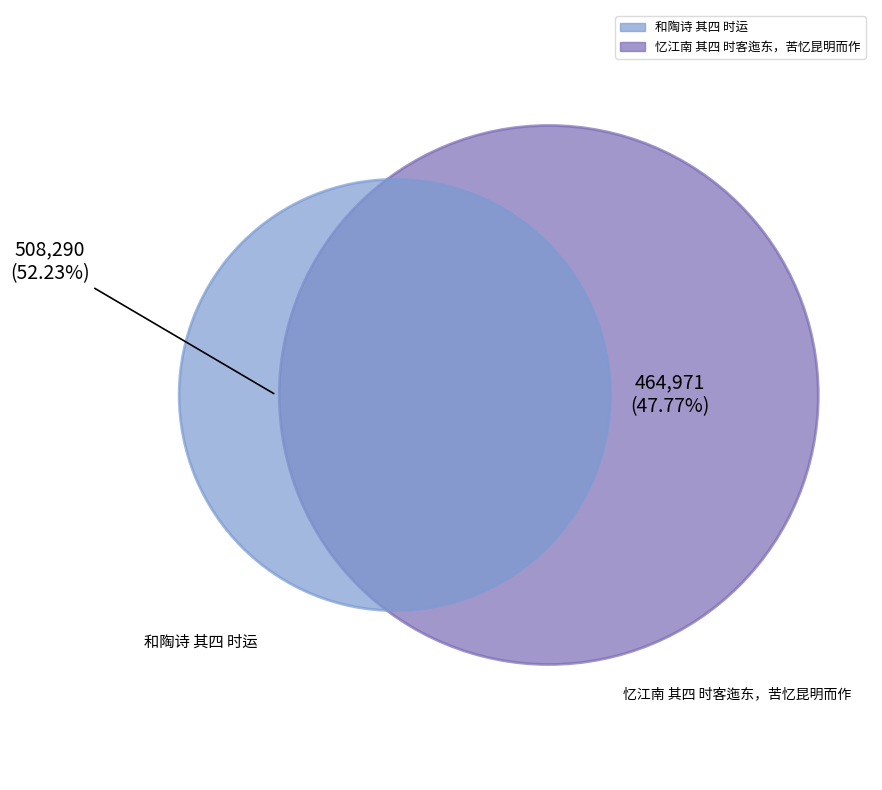

Between 和陶诗 其四 时运 and 忆江南 其四 时客迤东，苦忆昆明而作, which is larger?

和陶诗 其四 时运